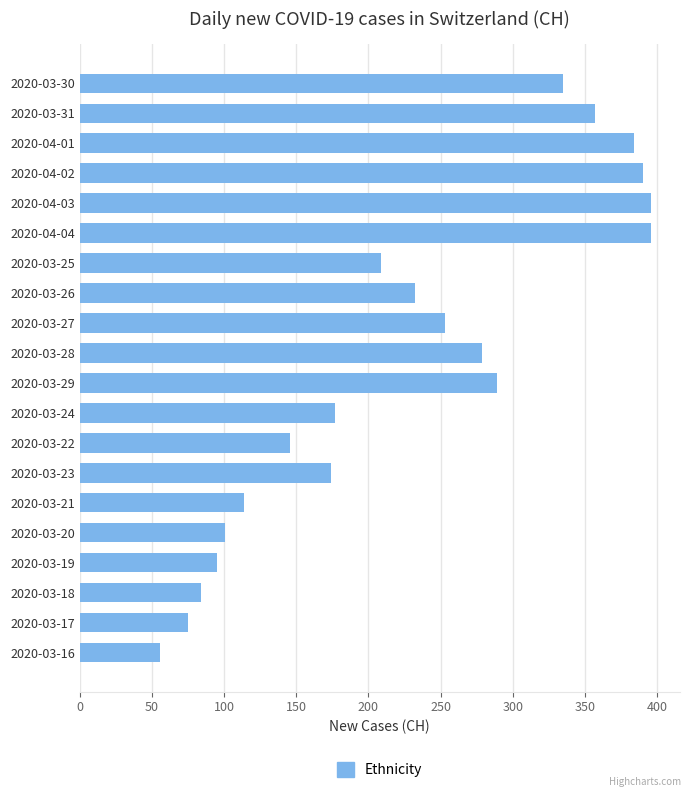

Reading top to bottom, list all the values displayed in this chart.

2020-03-30=335	2020-03-31=357	2020-04-01=384	2020-04-02=390	2020-04-03=396	2020-04-04=396	2020-03-25=209	2020-03-26=232	2020-03-27=253	2020-03-28=279	2020-03-29=289	2020-03-24=177	2020-03-22=146	2020-03-23=174	2020-03-21=114	2020-03-20=101	2020-03-19=95	2020-03-18=84	2020-03-17=75	2020-03-16=56